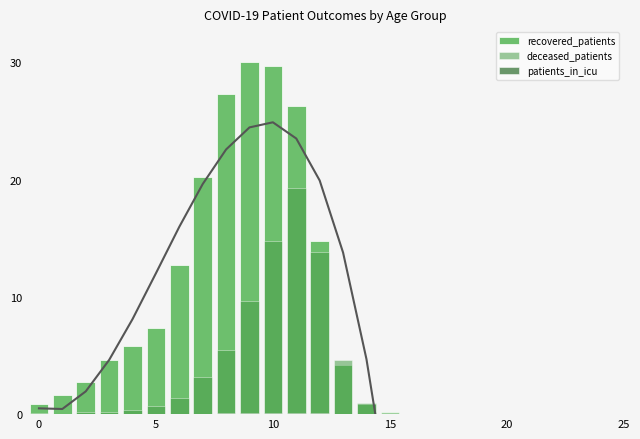

How many bars are there in each group?

3